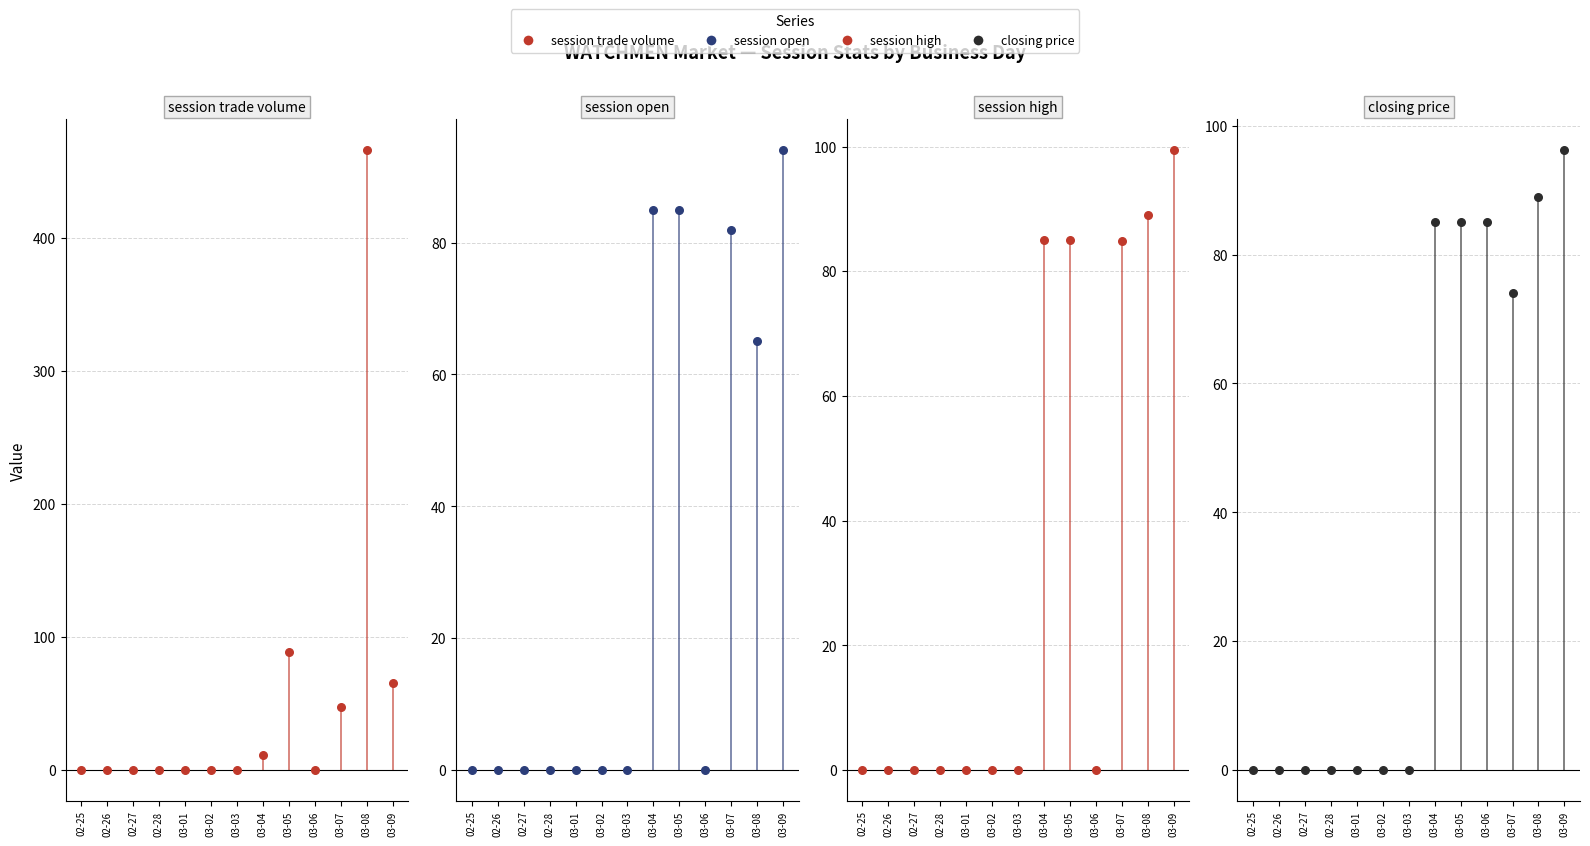

Which series contains the lowest Y value?

session trade volume